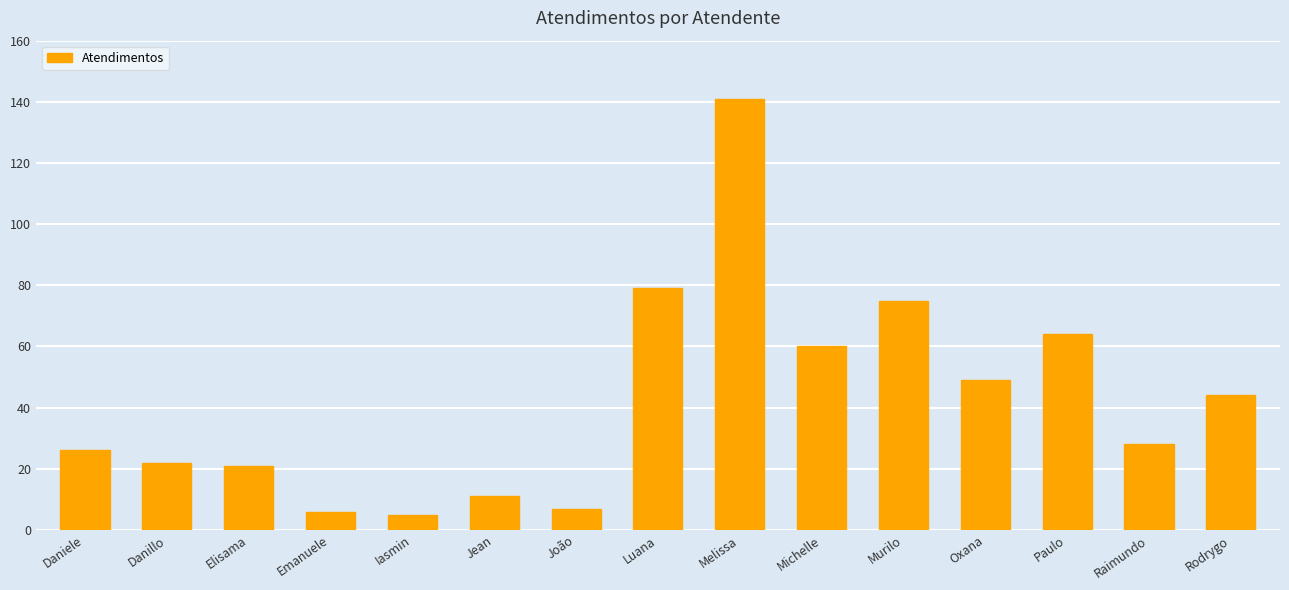

How many values are below 28?

7